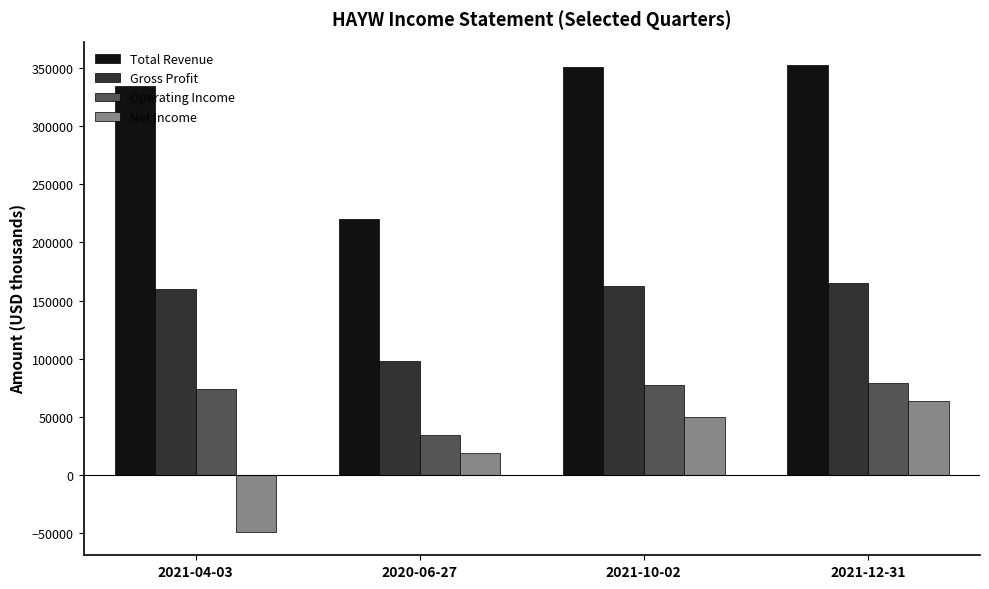

What is the highest value of the Gross Profit series?

165400